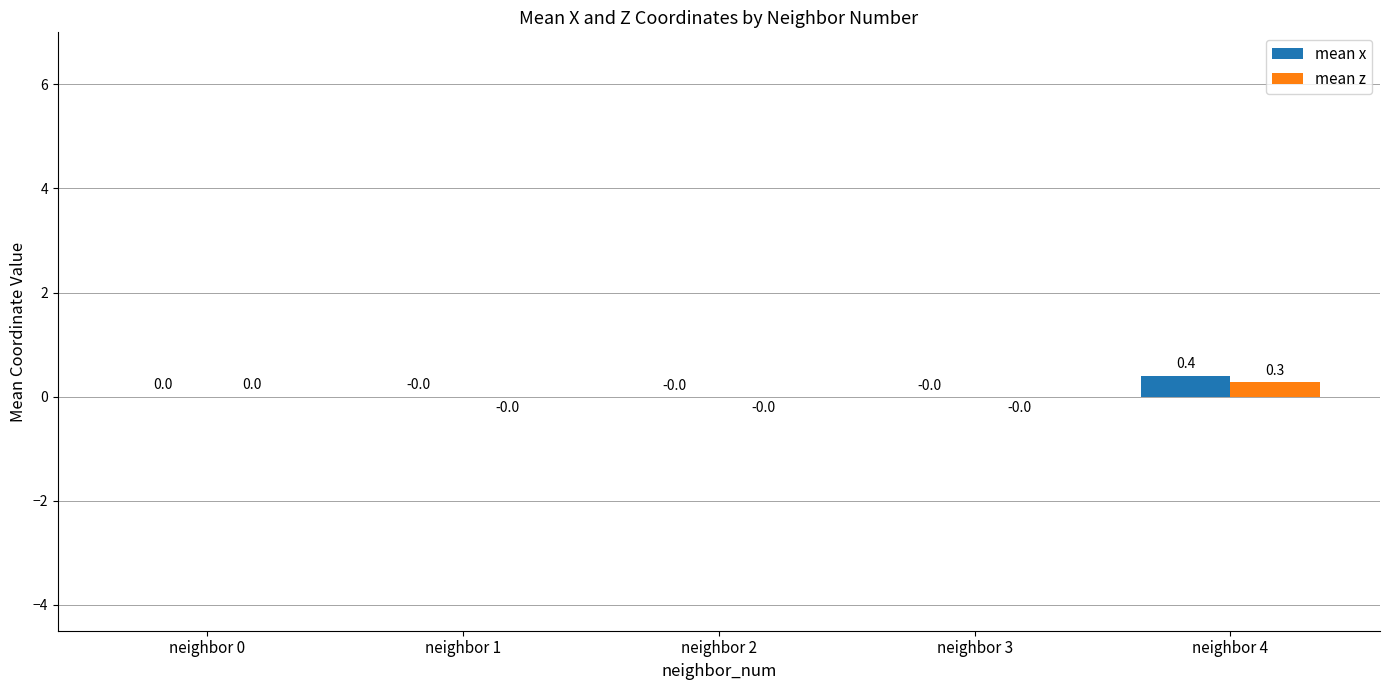

At which category is the sum across all series the highest?

neighbor 4